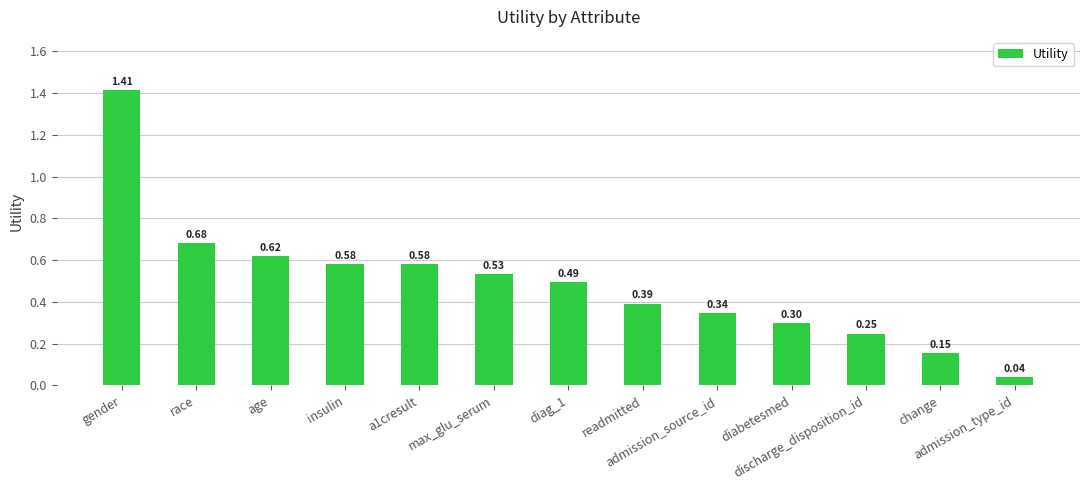

What is the label of the 12th bar from the left?

change